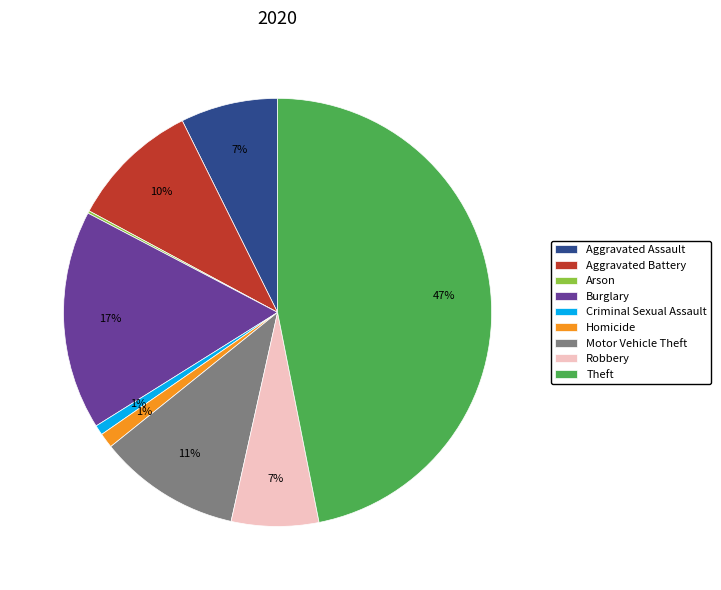

What percentage is the Robbery slice, to the nearest percent?

7%